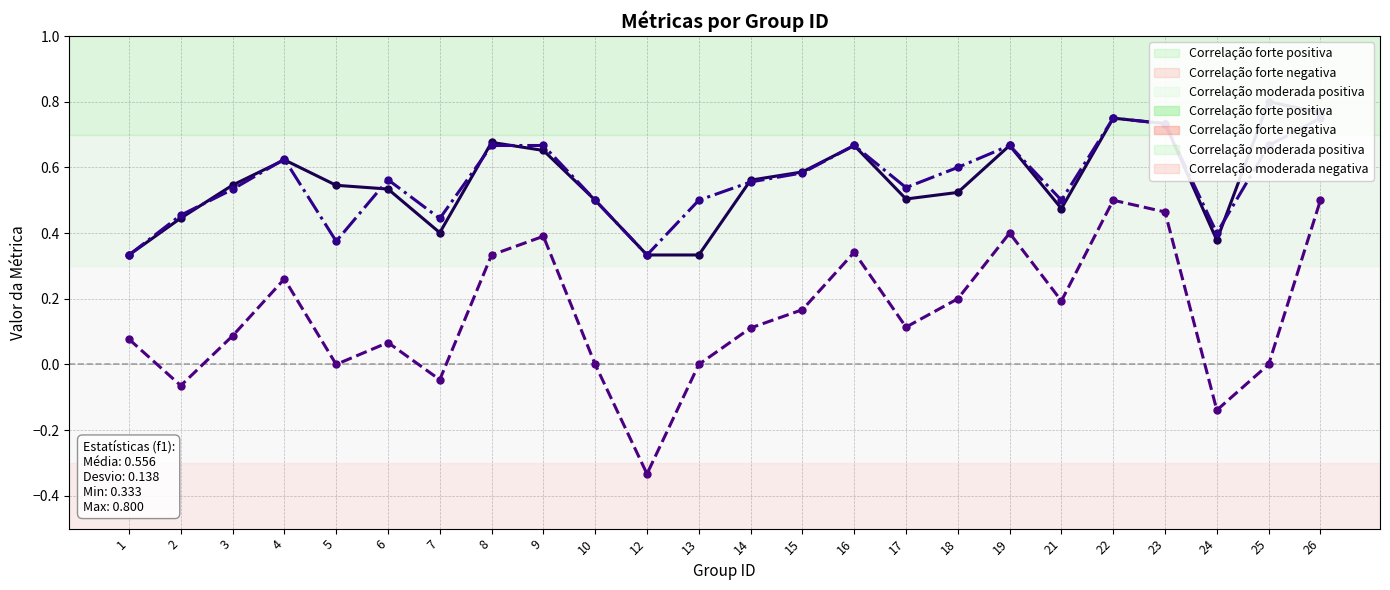

True or false: kappa and accuracy intersect in this chart.

False